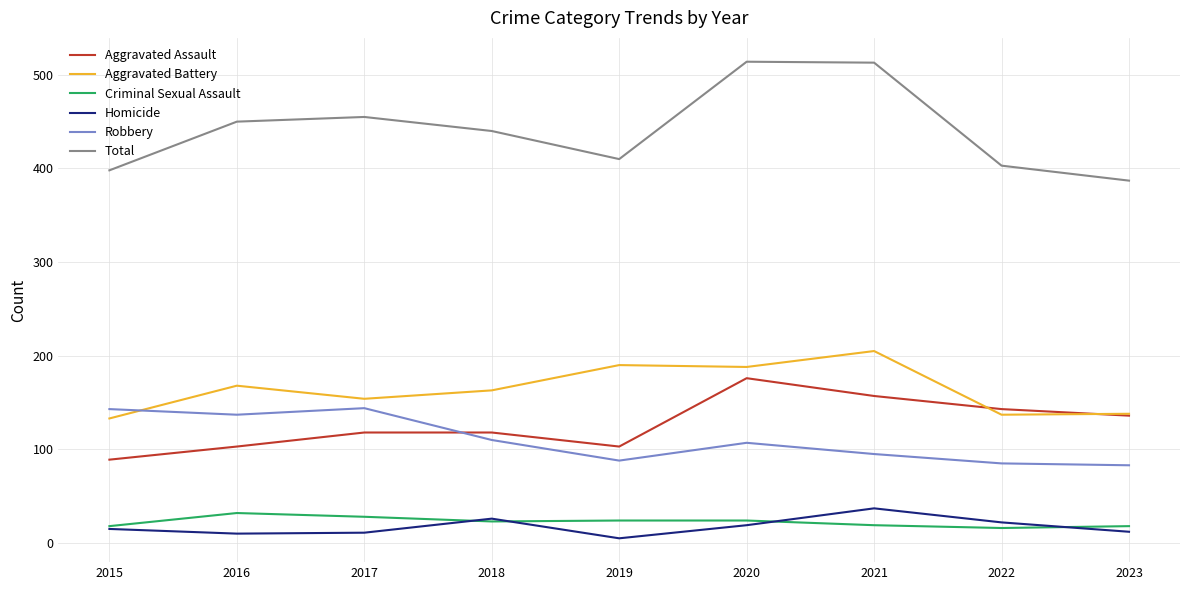

Is the value of Robbery at 2015 greater than the value of Aggravated Assault at 2017?

Yes